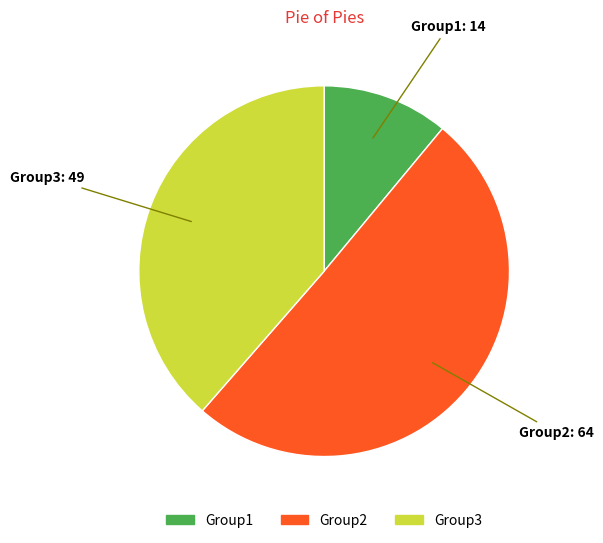

Which has a higher value, Group1 or Group3?

Group3